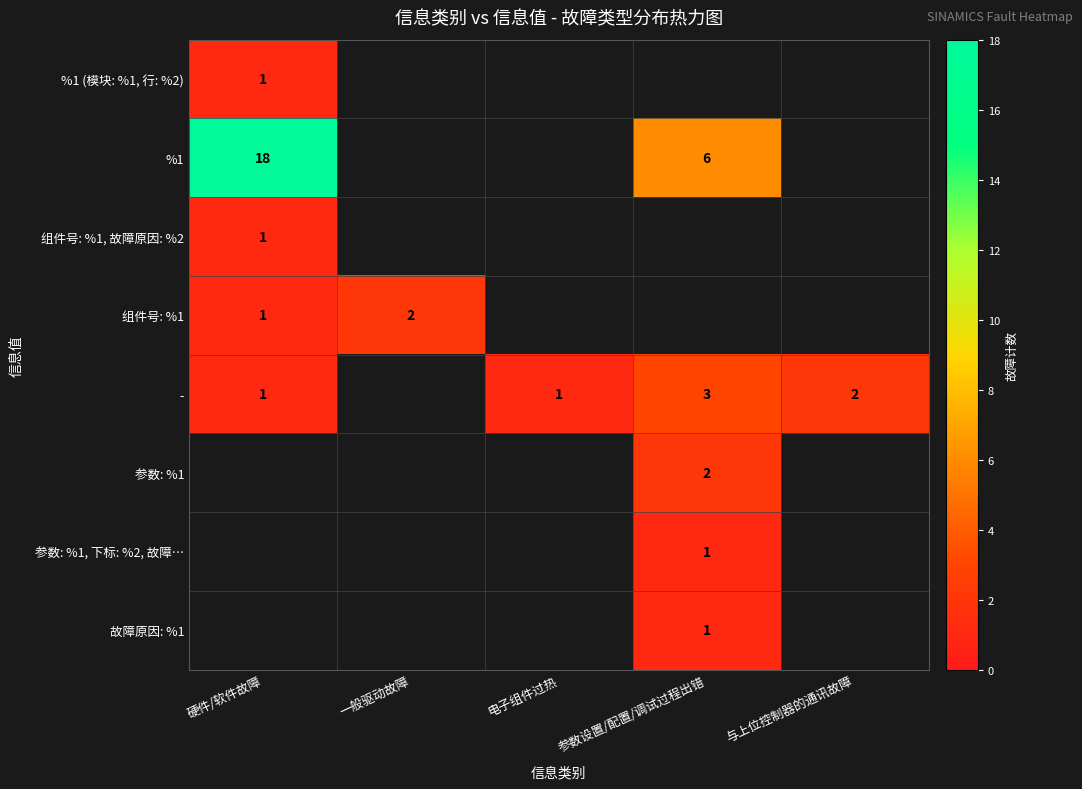

The value of - at 硬件/软件故障 is 1. True or false?

True